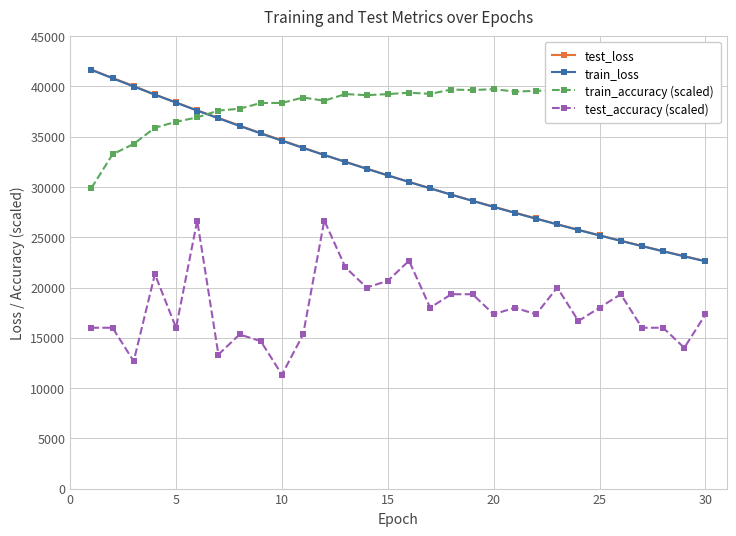

What is the minimum value for test_accuracy (scaled)?

11333.3